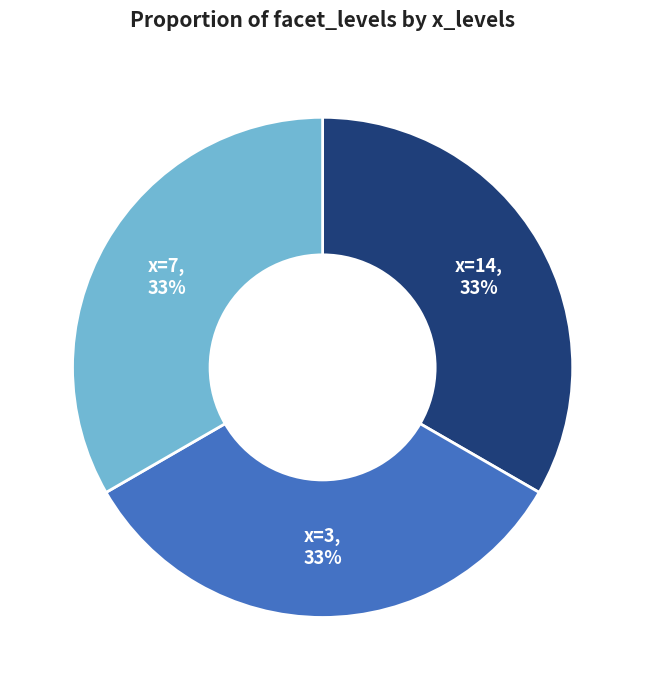

How many slices are in this pie chart?

3